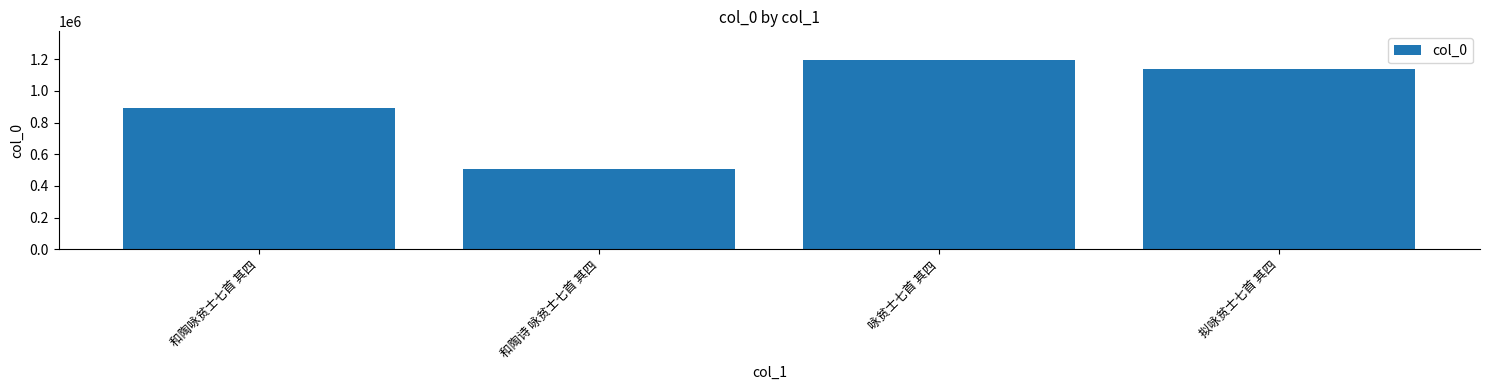

Rank the categories by value from highest to lowest.

咏贫士七首 其四, 拟咏贫士七首 其四, 和陶咏贫士七首 其四, 和陶诗 咏贫士七首 其四